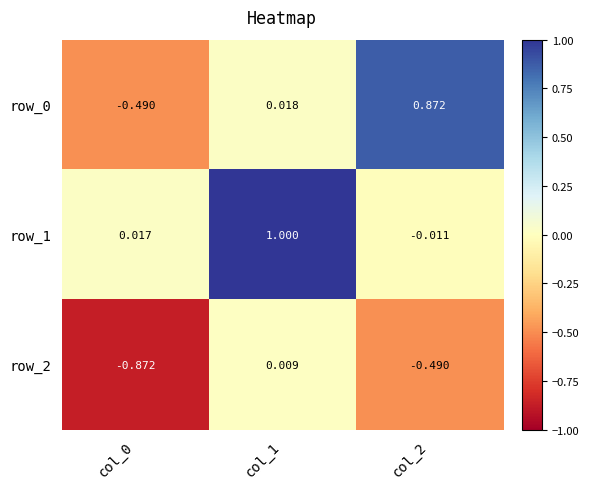

Is the value of row_1 at col_1 greater than the value of row_2 at col_2?

Yes